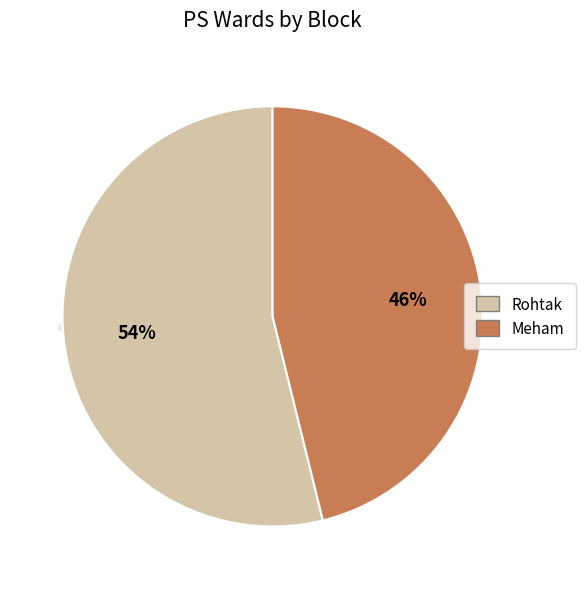

Is it true that Meham is 46% of the pie?

True